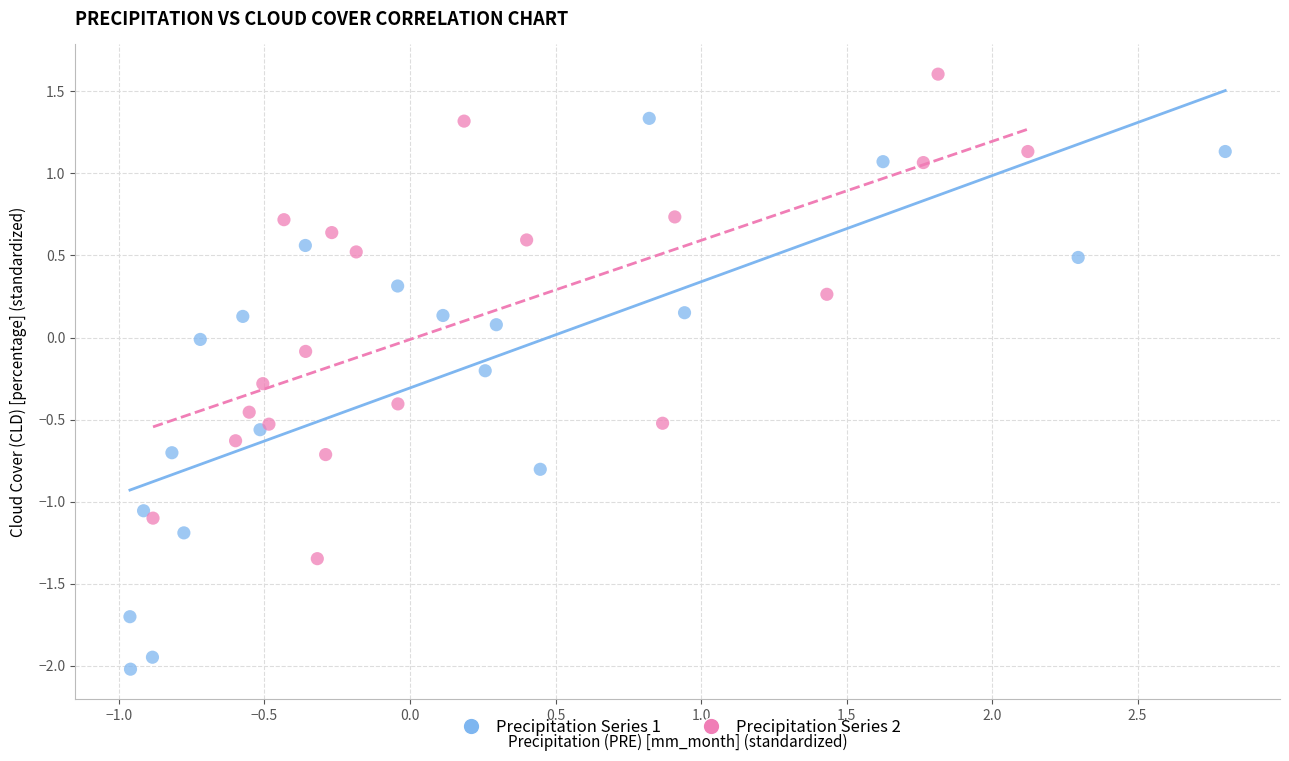

Which series has the largest Y range (max minus min)?

Precipitation Series 1